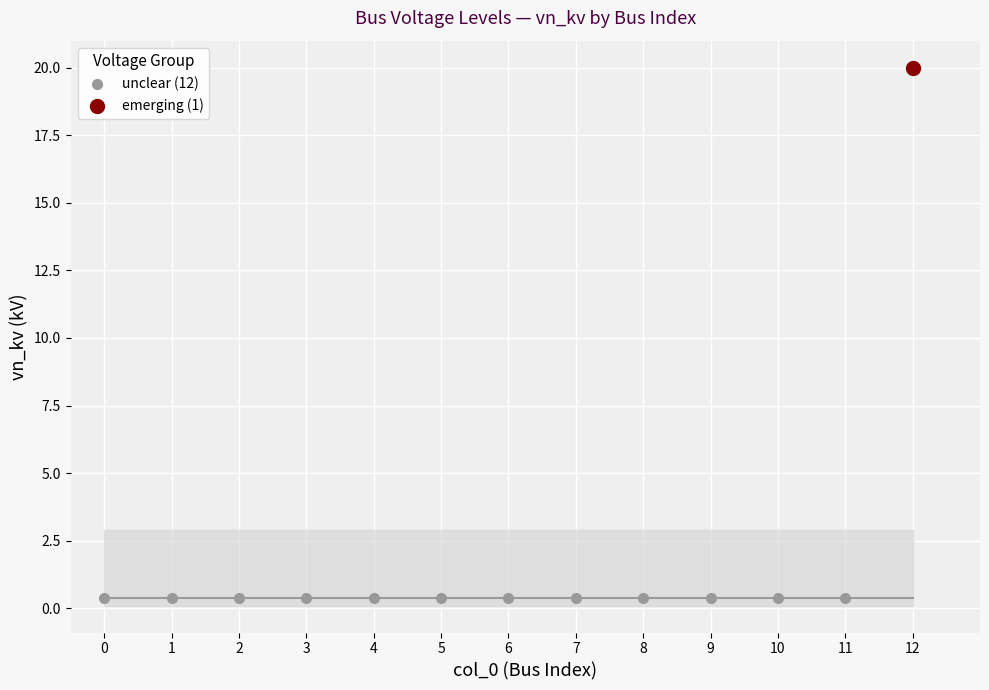

Is it true that the value at 4 is 0.4?

True